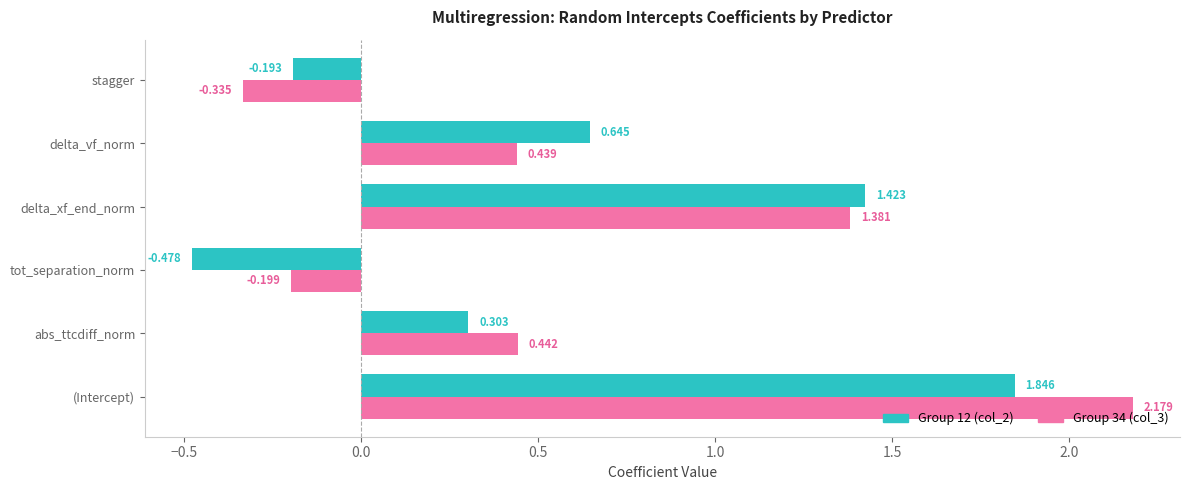

At which category is the sum across all series the highest?

(Intercept)